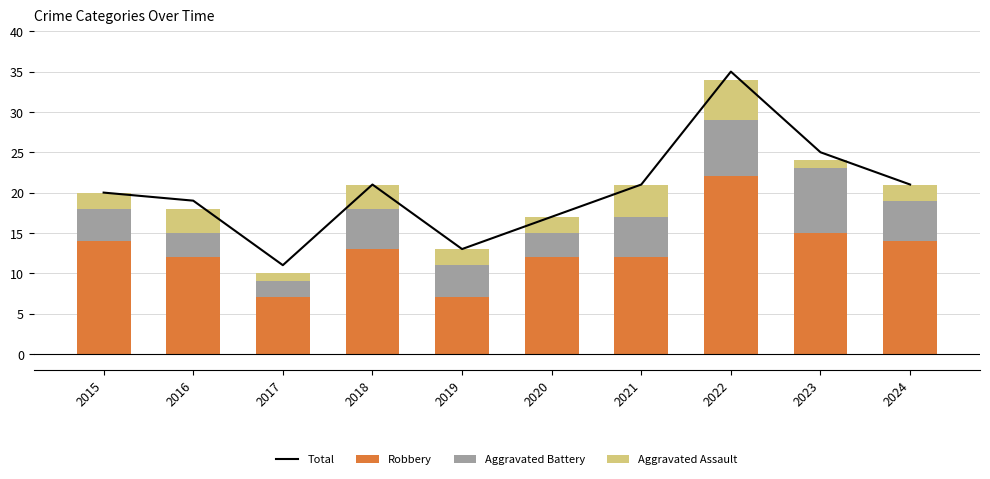

Is it true that Aggravated Battery equals 3 at 2018?

False